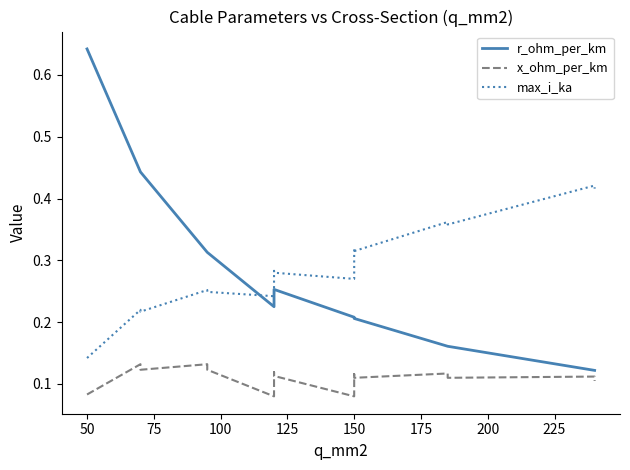

What is the difference between the maximum and minimum values in the r_ohm_per_km series?

0.5